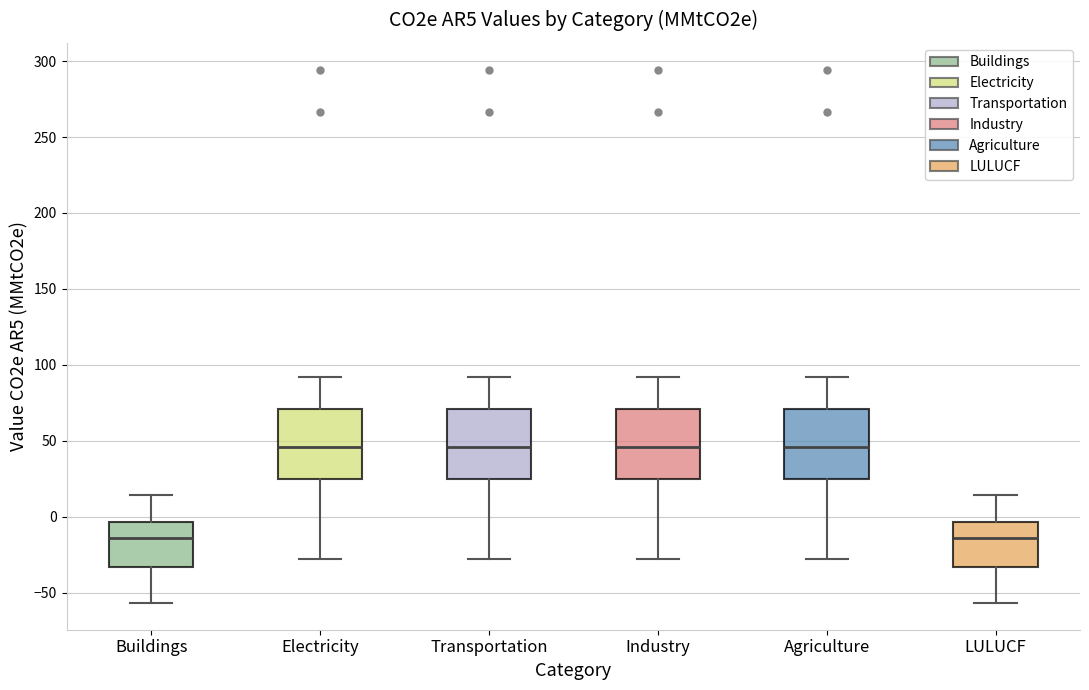

Reading left to right, transcribe this box plot: for each box, give where its median line is, the range the box spans, and where its two whiskers end, as read against the y-axis. The values are not printed on the chart, so give them approximately, as read against the axis.

Buildings: median -15, box -35 to -5, whiskers -55 to 15
Electricity: median 45, box 25 to 70, whiskers -30 to 90
Transportation: median 45, box 25 to 70, whiskers -30 to 90
Industry: median 45, box 25 to 70, whiskers -30 to 90
Agriculture: median 45, box 25 to 70, whiskers -30 to 90
LULUCF: median -15, box -35 to -5, whiskers -55 to 15